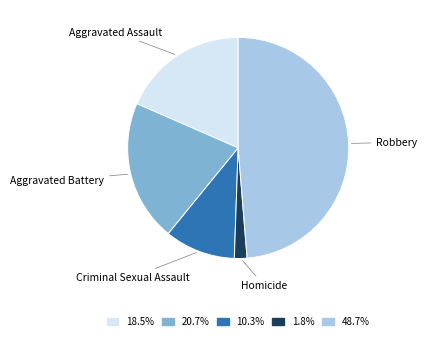

Approximately how many times larger is the value at 18.5% compared to 48.7%?

0.4